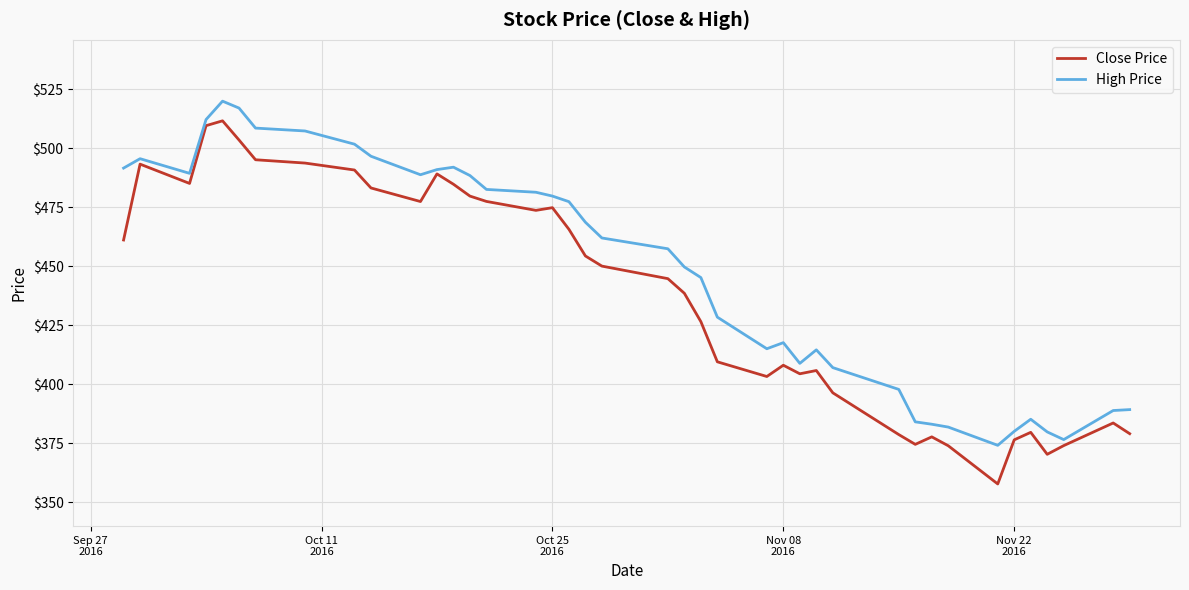

Which series has the largest range (max minus min)?

Close Price